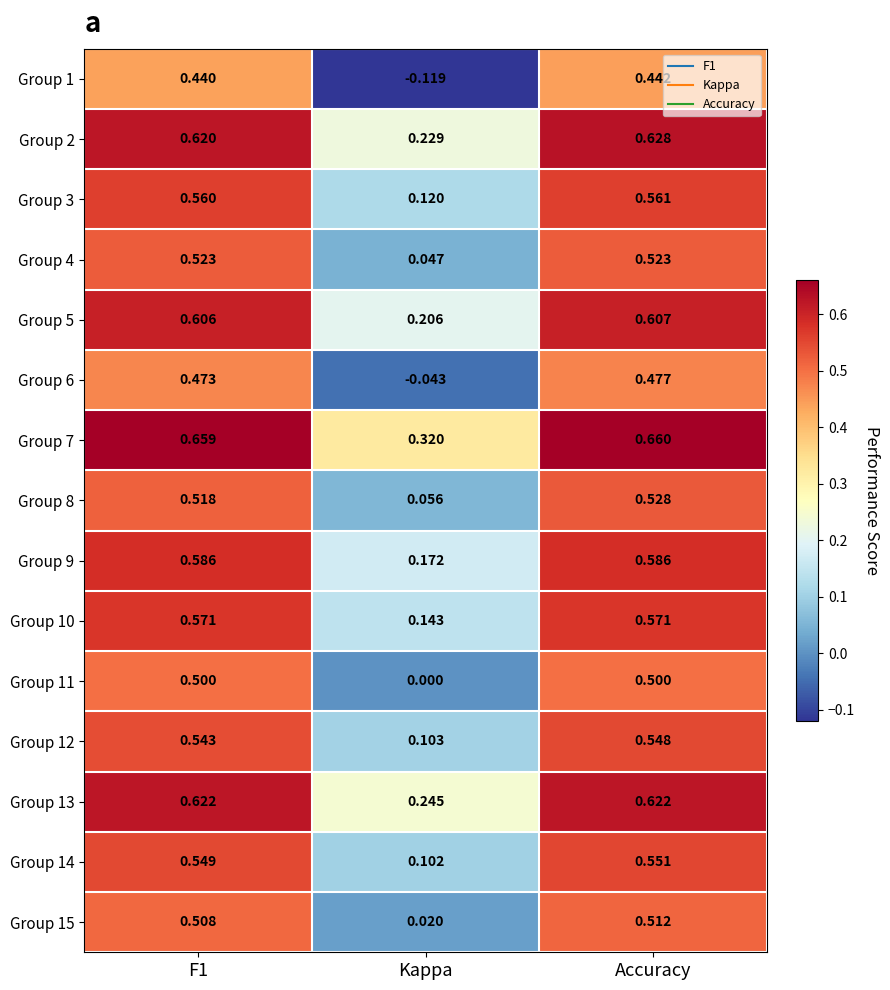

Which category has the highest value across all series?

Accuracy